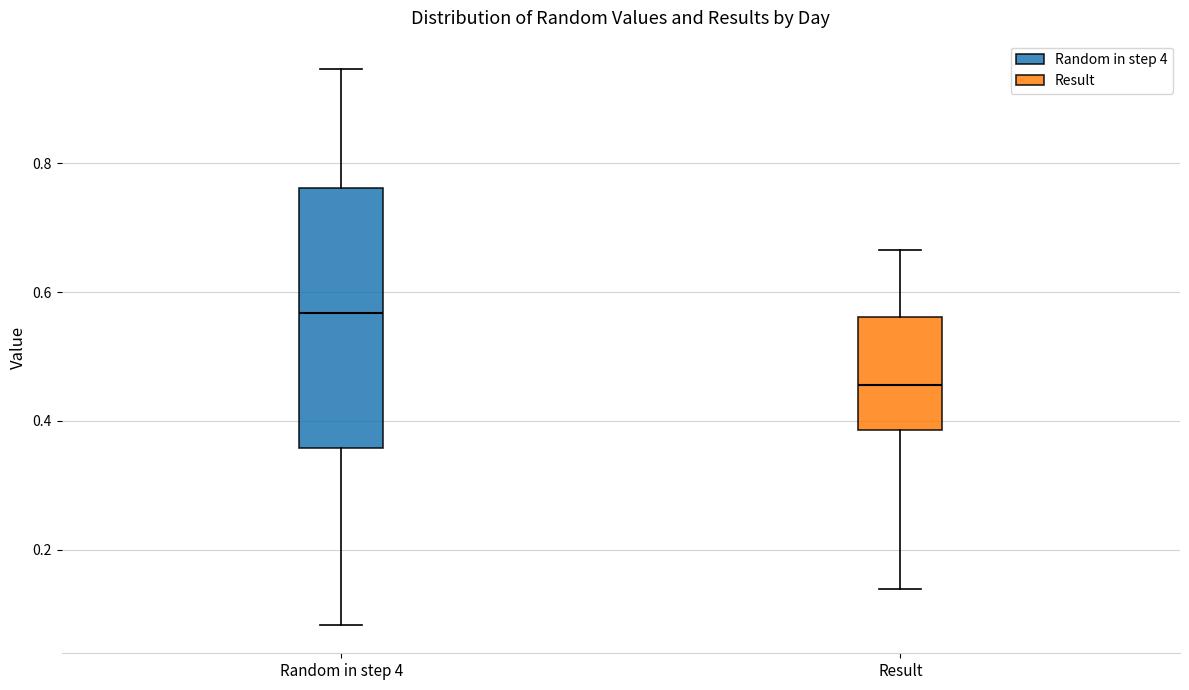

Which box has the highest median line?

Random in step 4